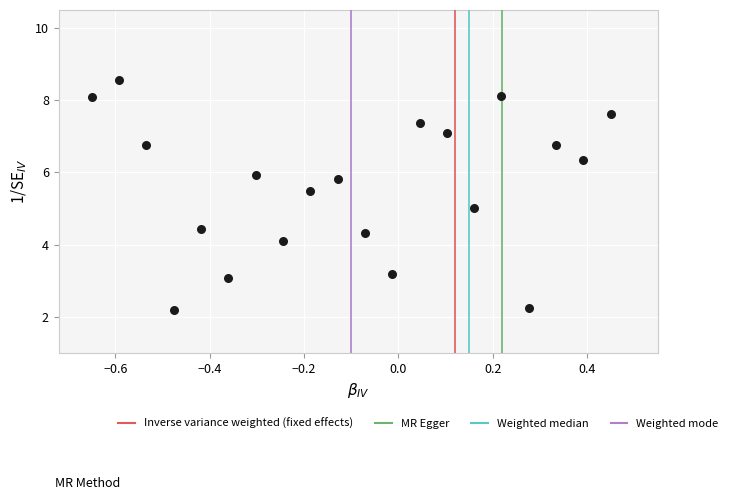

What is the range of X values (max minus min)?

1.1